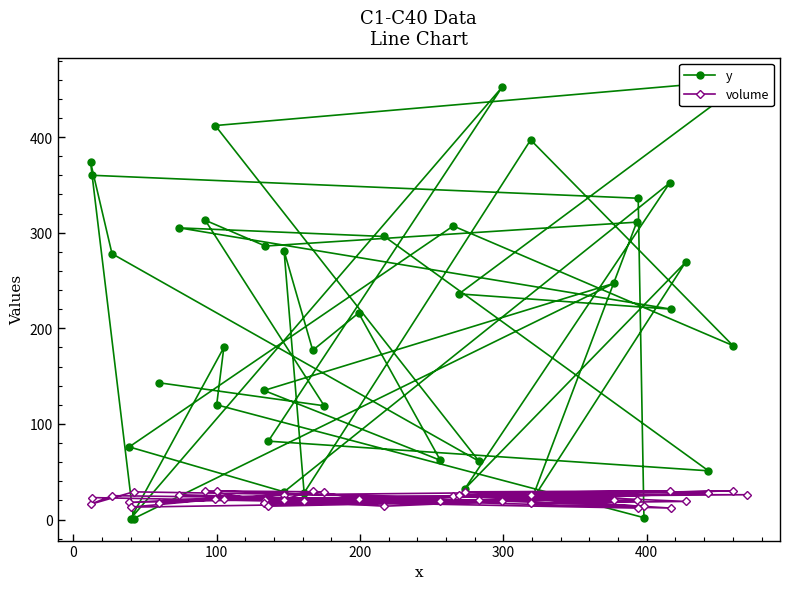

What is the lowest value of the y series?

1